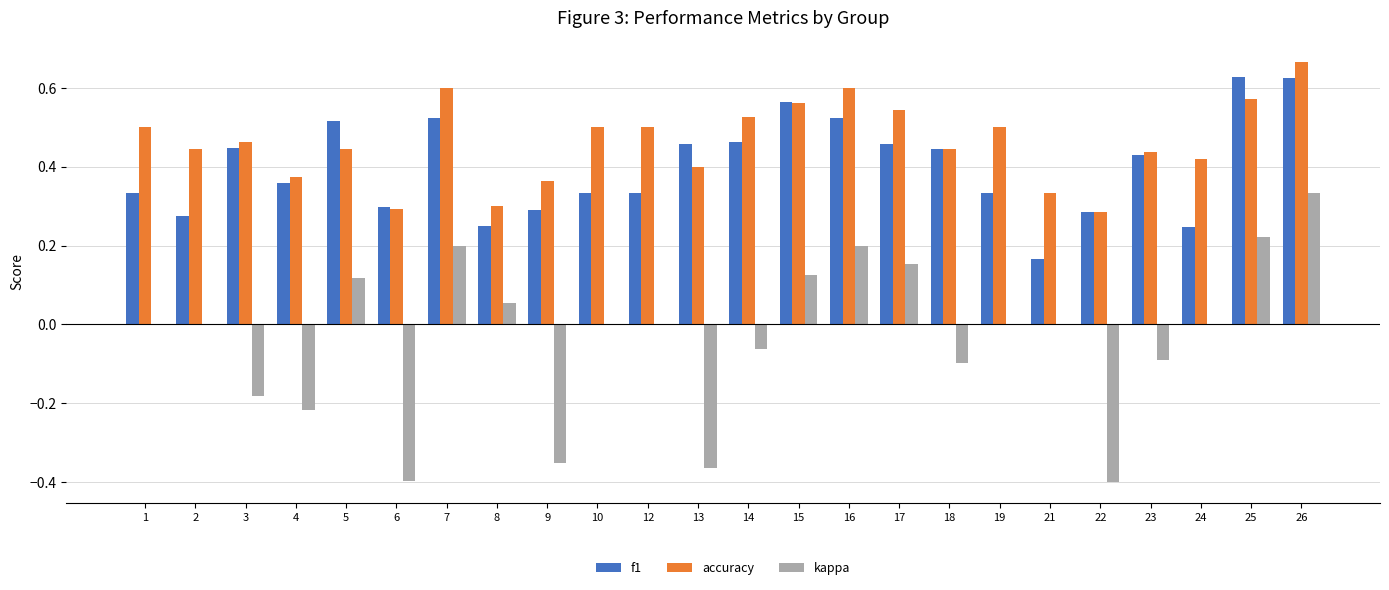

How many groups of bars are there?

24